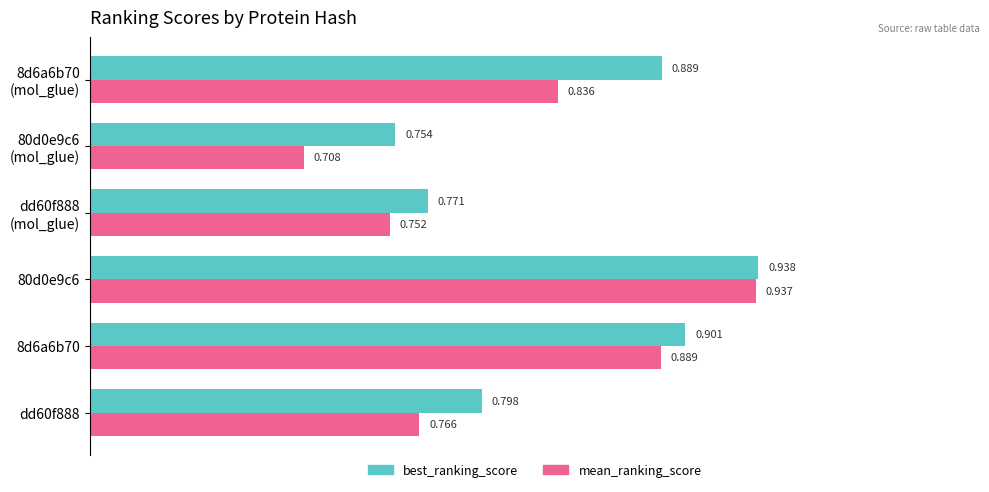

Is the value of mean_ranking_score at dd60f888 greater than the value of best_ranking_score at 80d0e9c6?

No